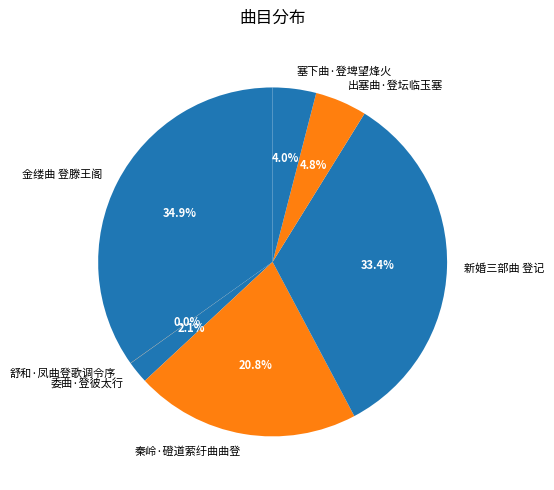

Does 秦岭·磴道萦纡曲曲登 account for over 50% of the chart?

No